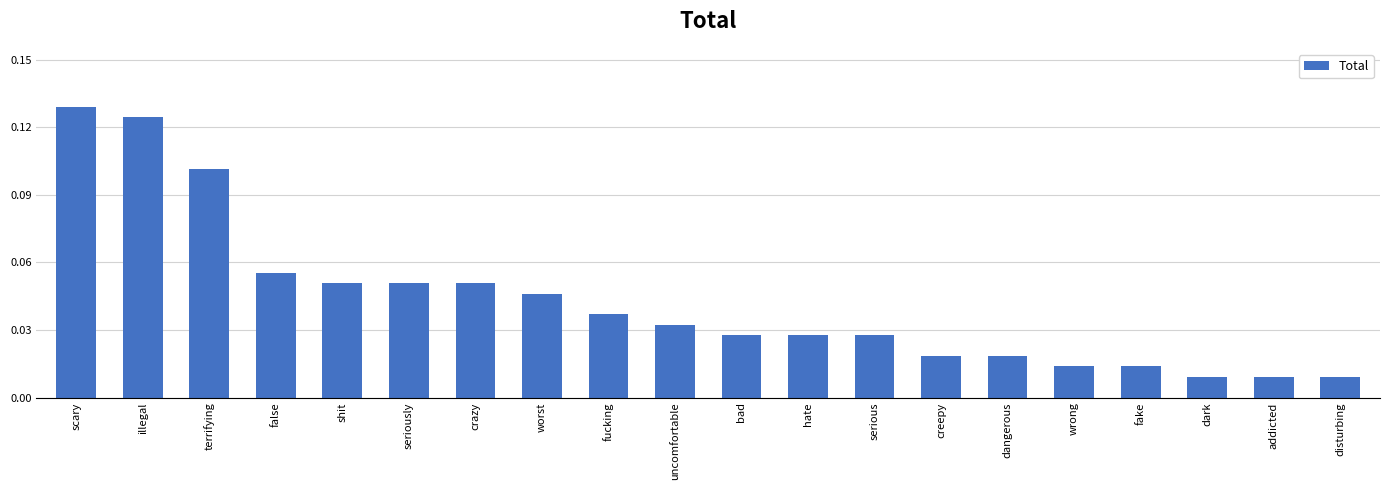

The chart shows a value of 0.1 at scary. True or false?

True